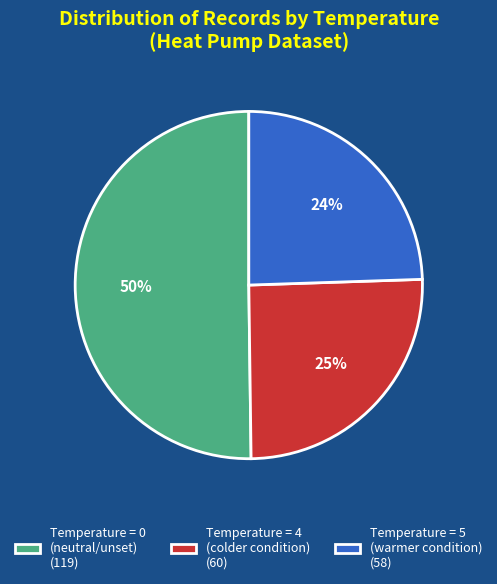

What is the largest slice in the pie chart?

Temperature = 0 (neutral/unset) (119)